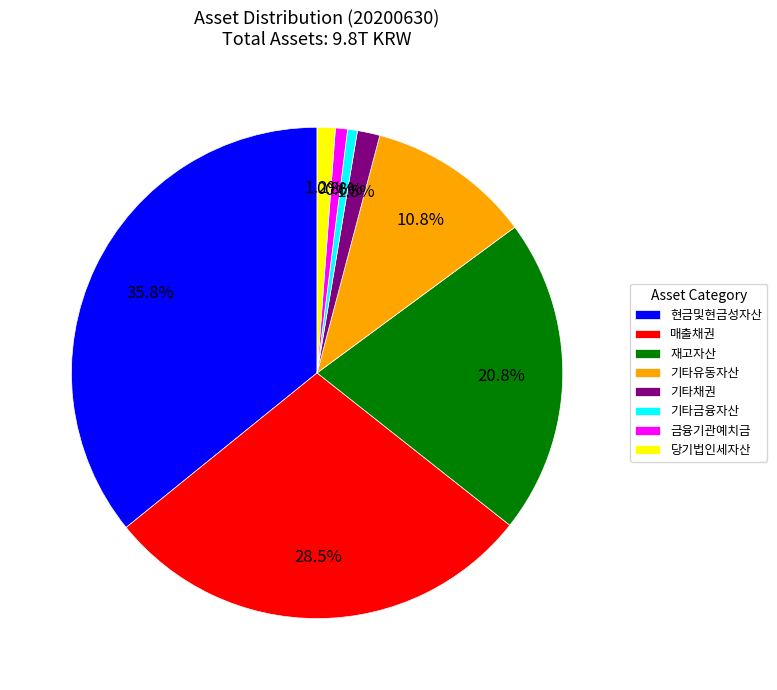

What is the largest slice in the pie chart?

현금및현금성자산